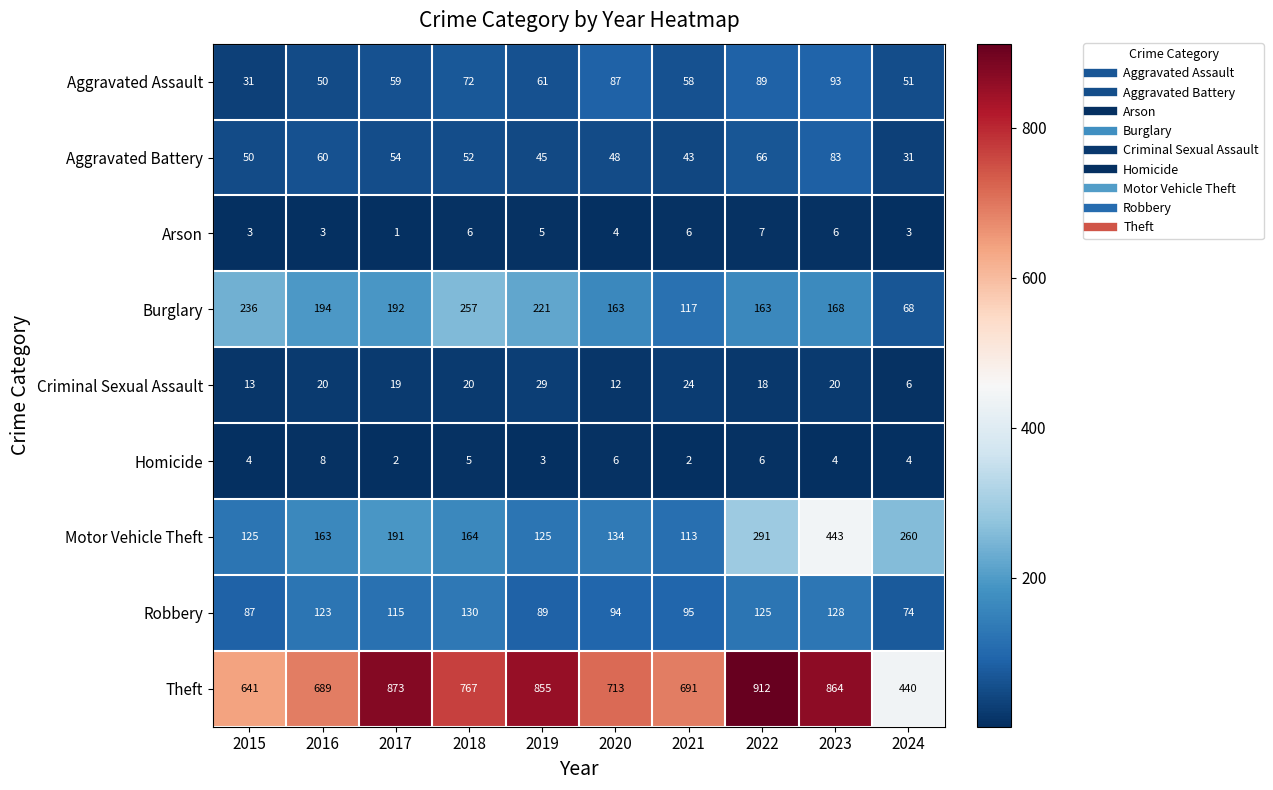

The Aggravated Battery series shows 13 at 2015. True or false?

False